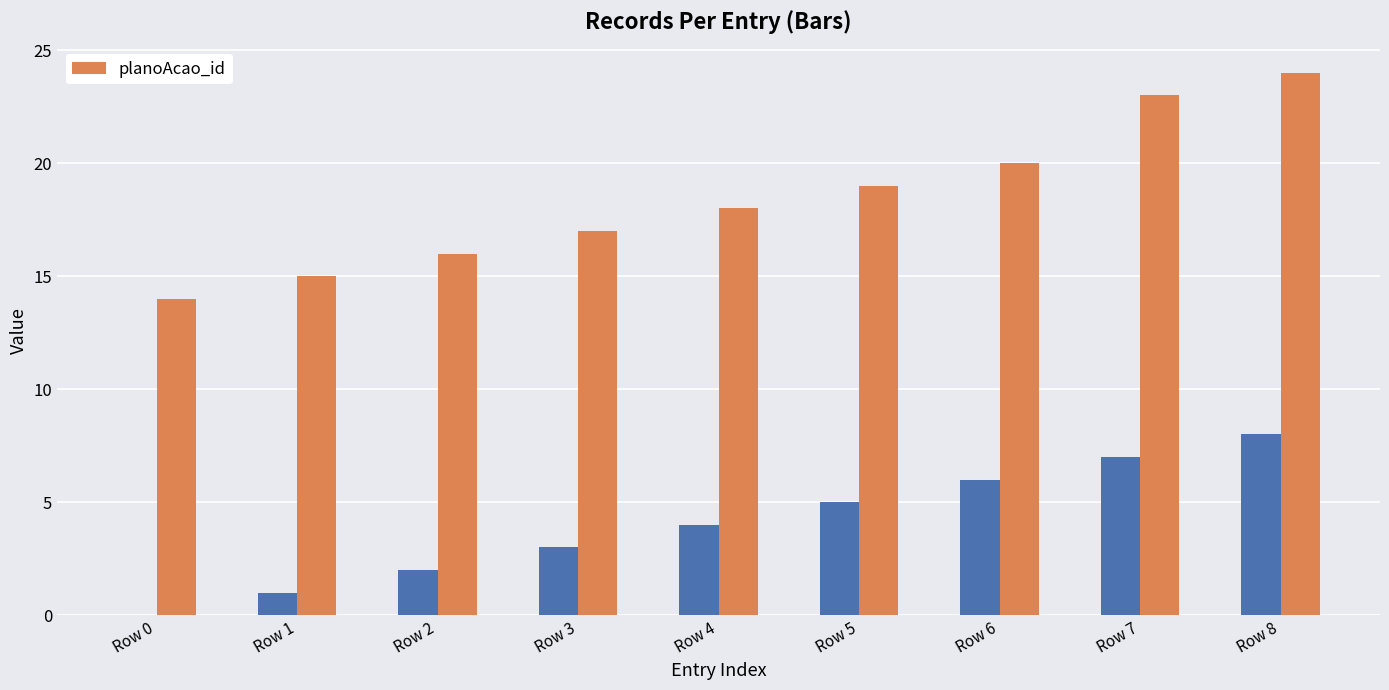

How many values are below 18?

4